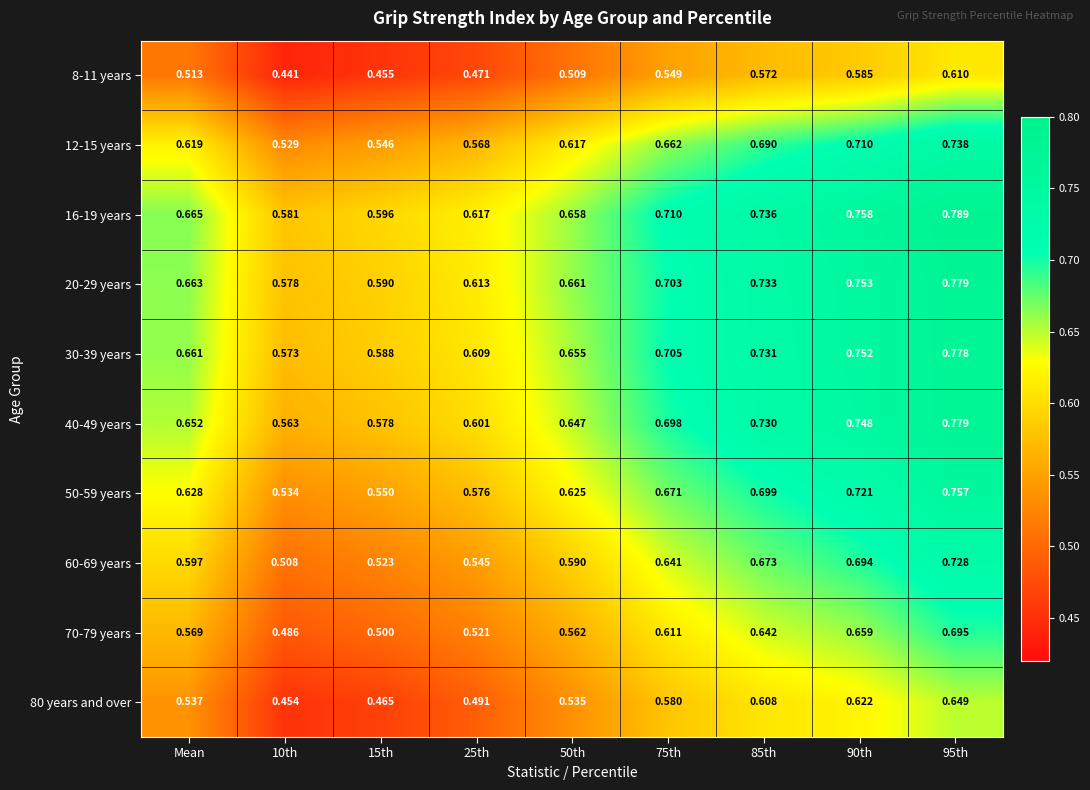

Rank the series at Mean from highest to lowest value.

16-19 years, 20-29 years, 30-39 years, 40-49 years, 50-59 years, 12-15 years, 60-69 years, 70-79 years, 80 years and over, 8-11 years